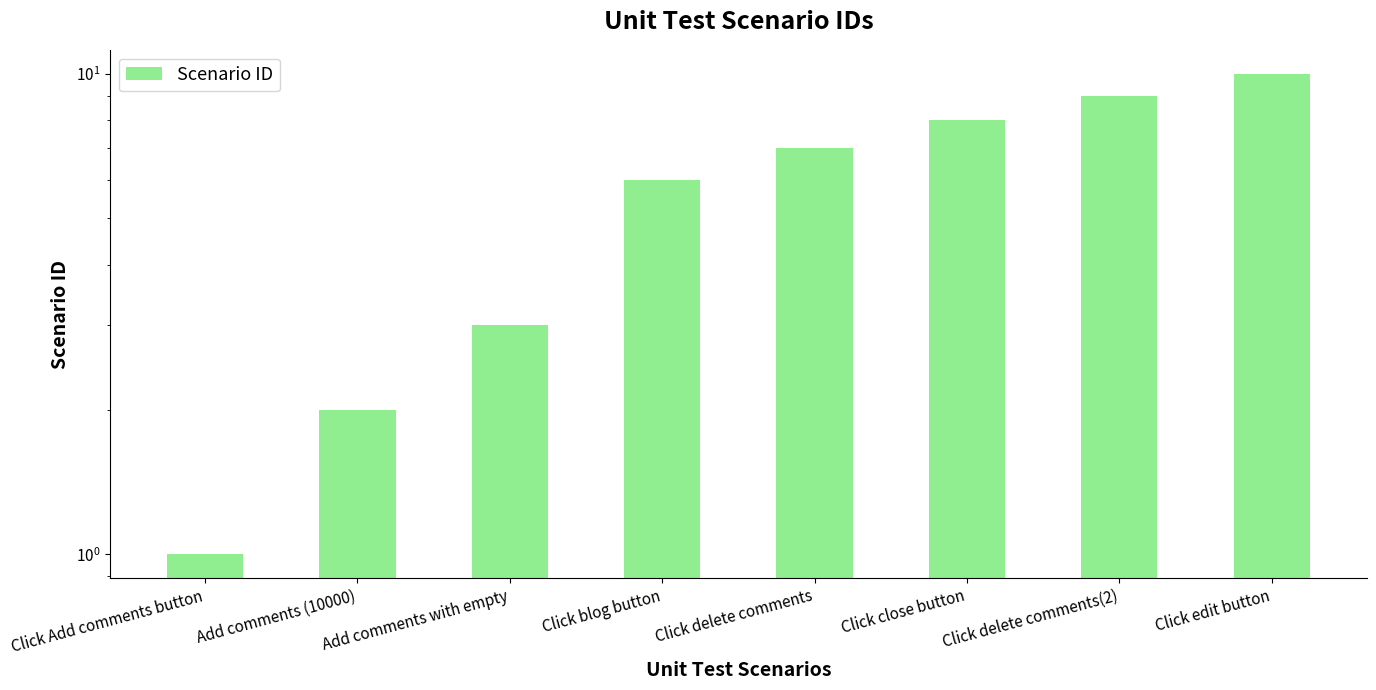

True or false: the data shows 9 at Click delete comments(2).

True